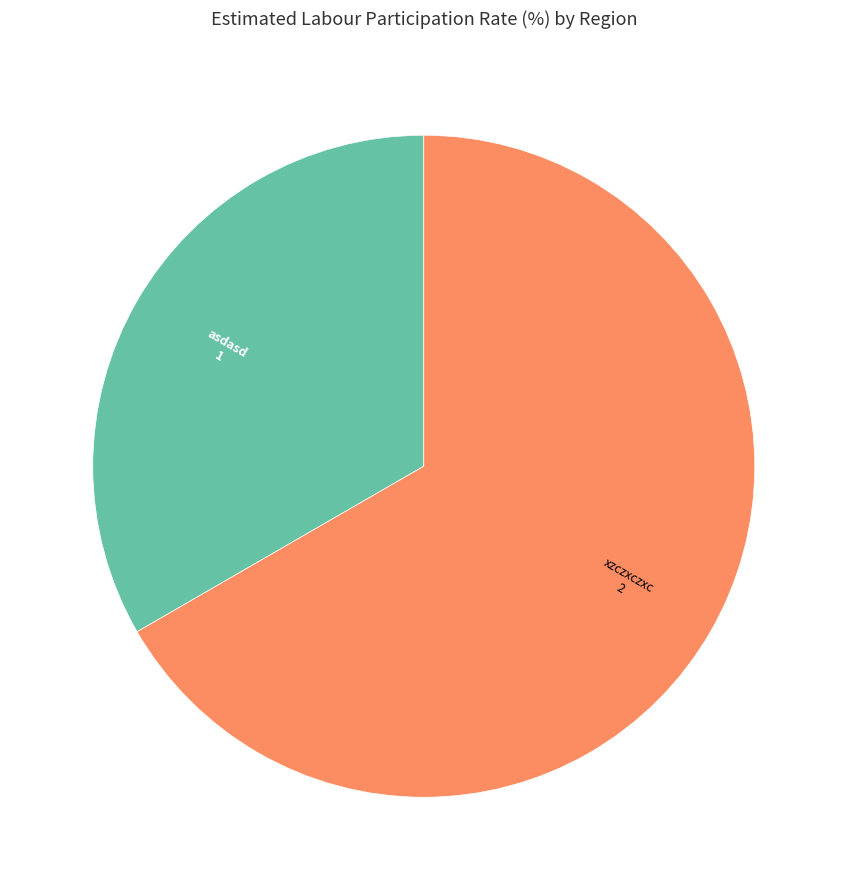

Is there any slice that represents more than half of the pie?

Yes